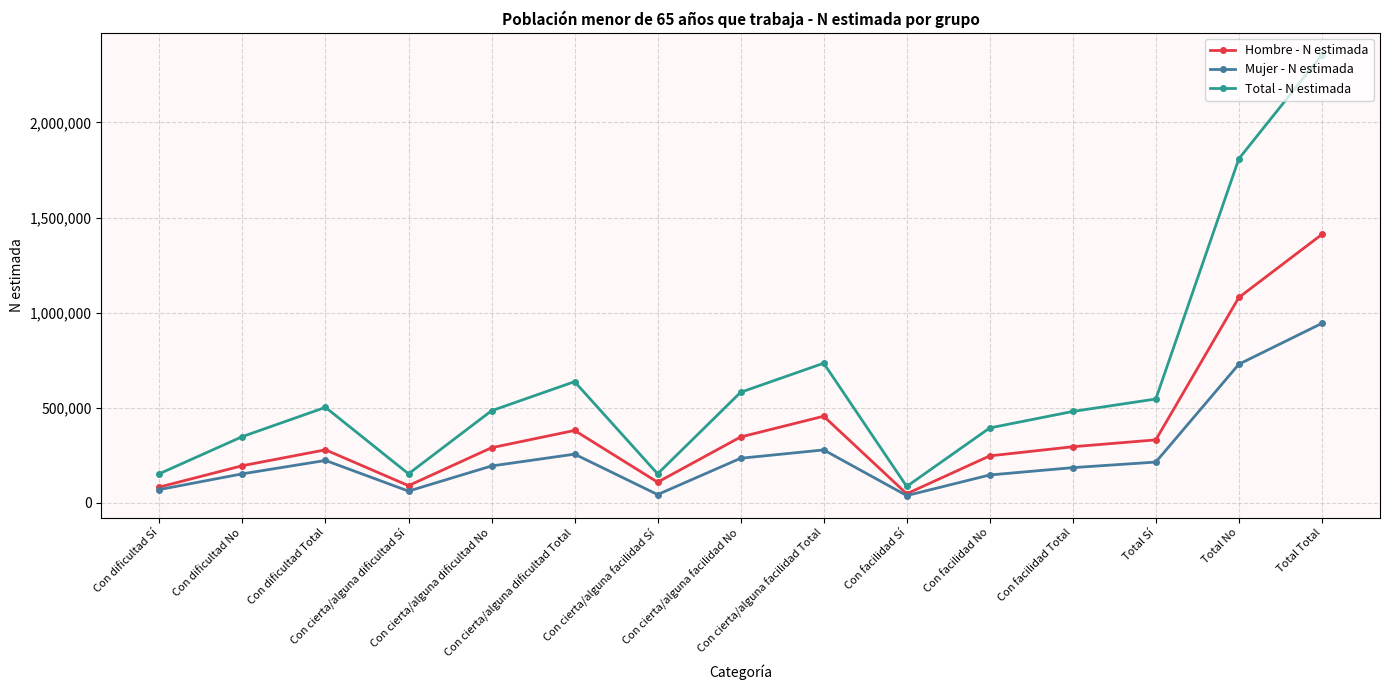

Where is the first local maximum for Total - N estimada?

Con dificultad Total